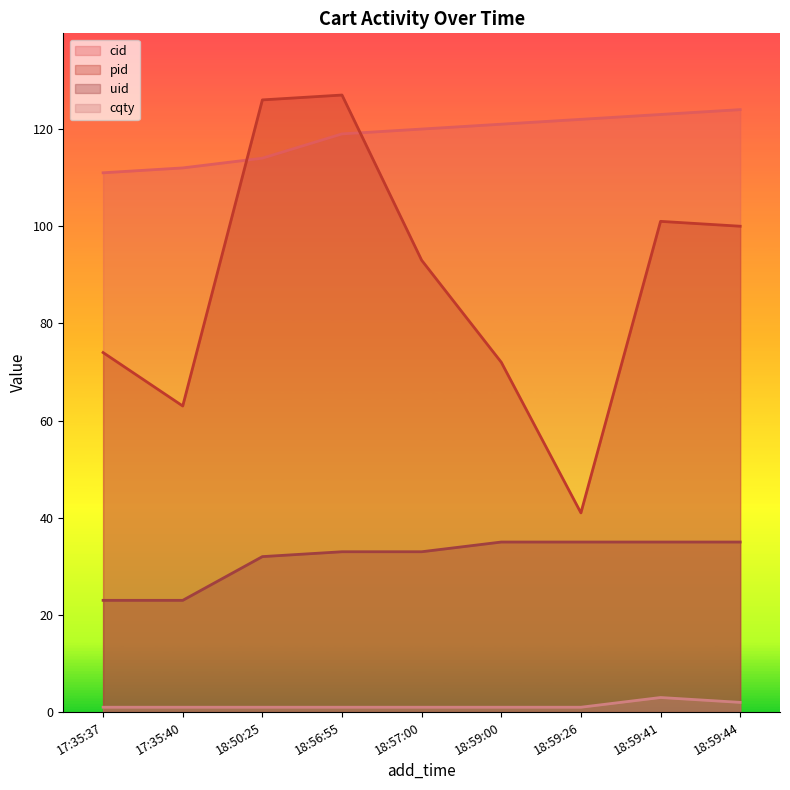

Which series has the largest total across all categories?

cid